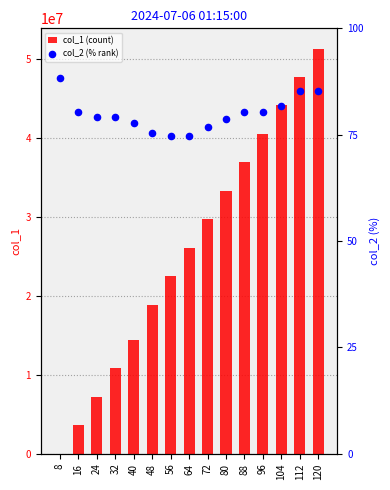

At how many categories does at least one series exceed 24618661?

8